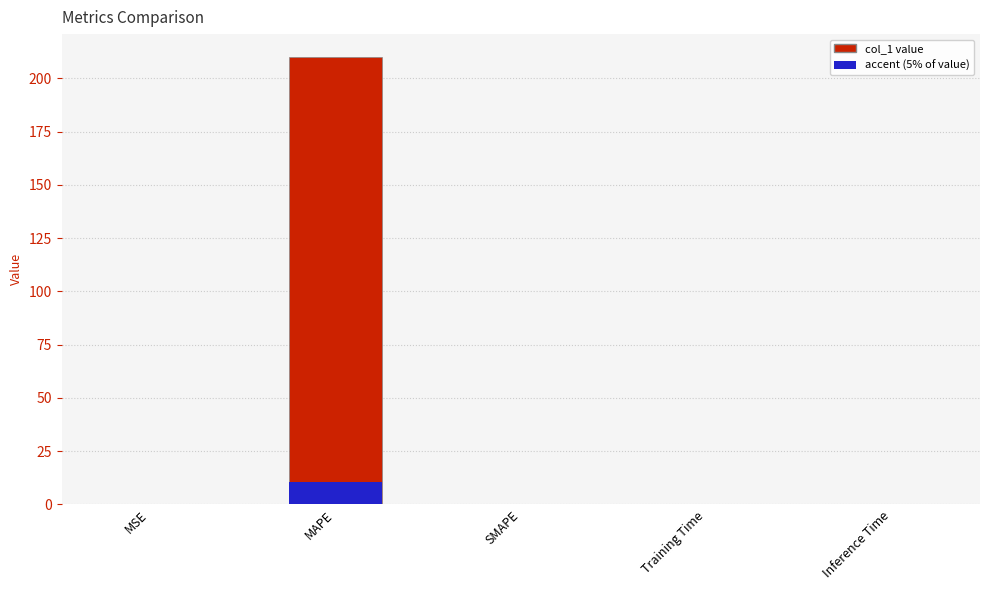

Which label corresponds to the smallest value in the chart?

SMAPE